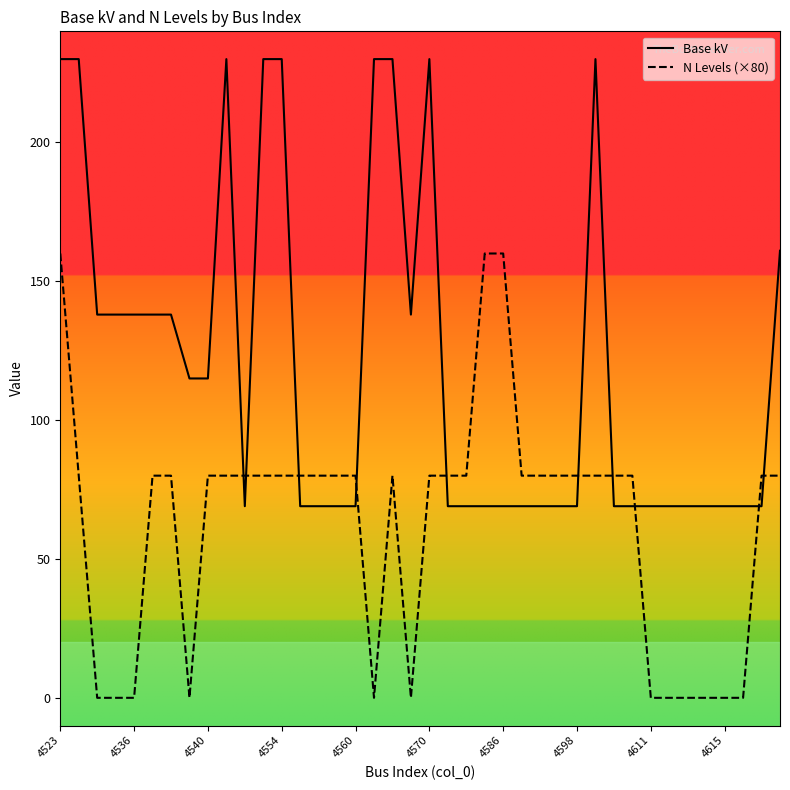

Which series has the largest total across all categories?

Base kV